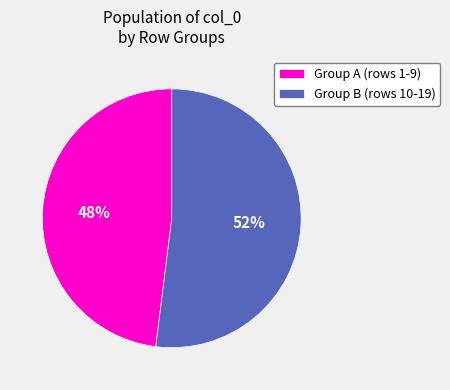

To the nearest percent, what is the average slice percentage?

50%